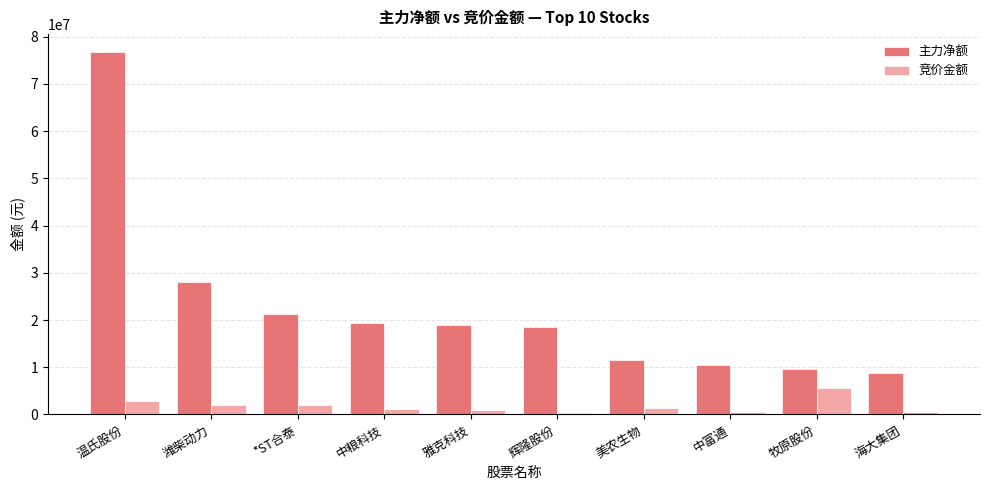

Is the value of 竞价金额 at 雅克科技 greater than the value of 主力净额 at 海大集团?

No